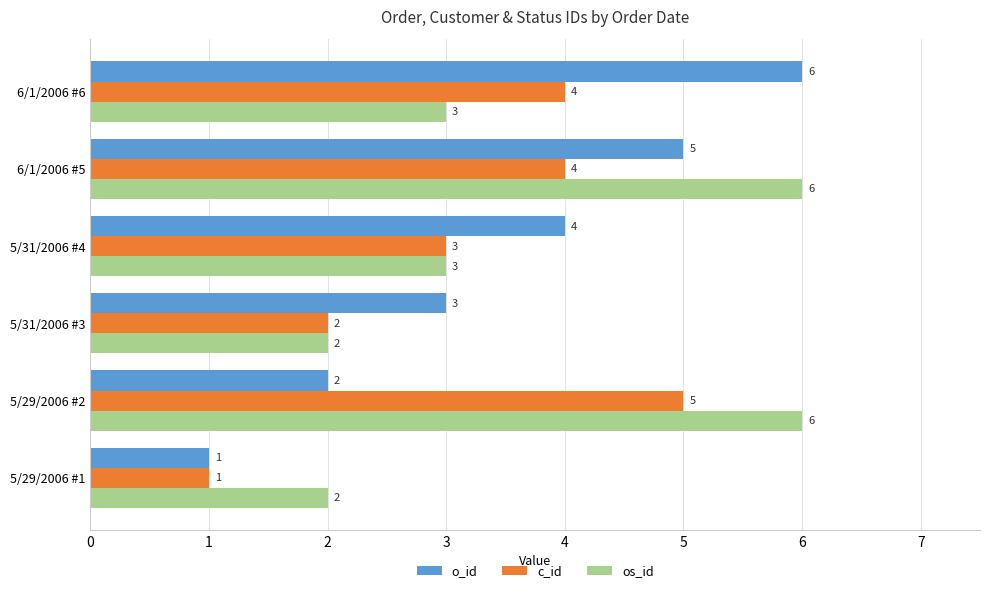

At which label is c_id closest to 3?

5/31/2006 #4